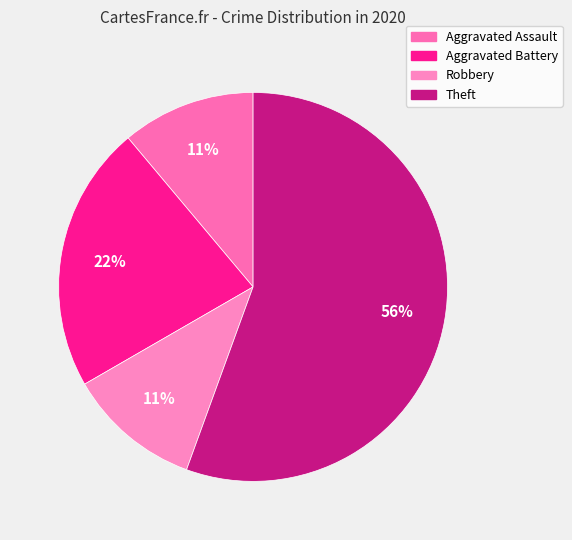

To the nearest percent, what percentage of the pie is Theft?

56%